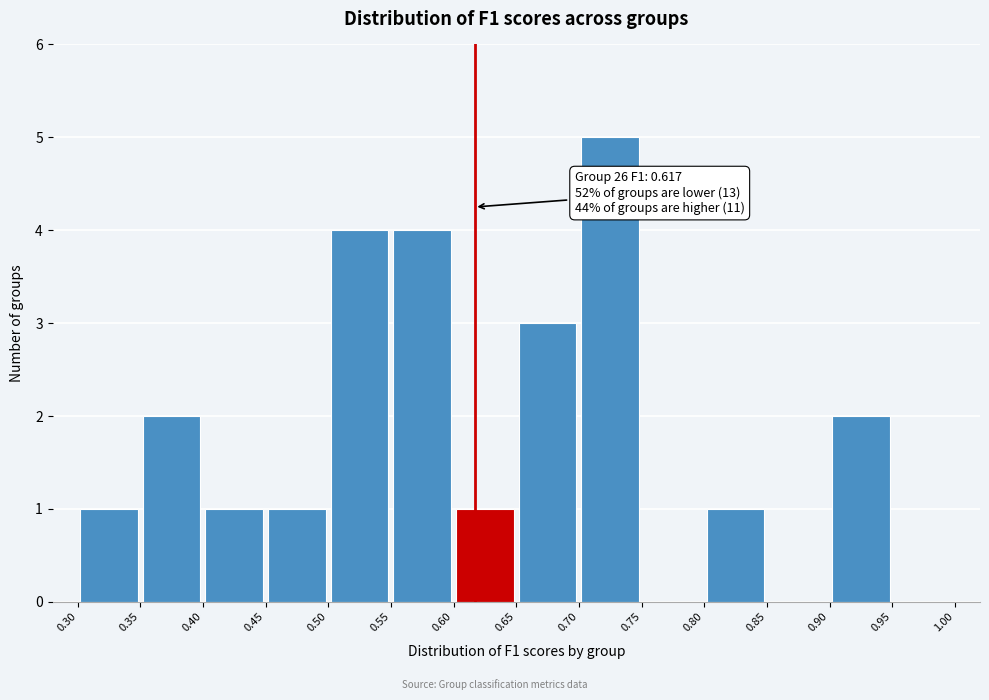

Over which range of the x-axis is the bar tallest?

0.70 to 0.75